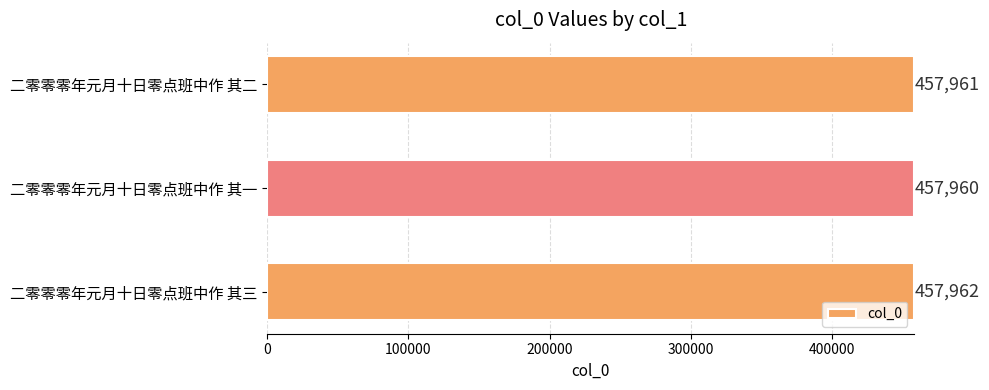

Is it true that the value at 二零零零年元月十日零点班中作 其三 is 457962?

True